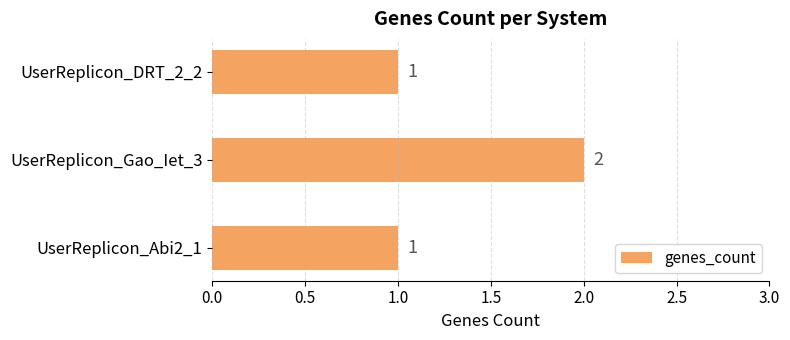

Between UserReplicon_Gao_Iet_3 and UserReplicon_Abi2_1, which is larger?

UserReplicon_Gao_Iet_3